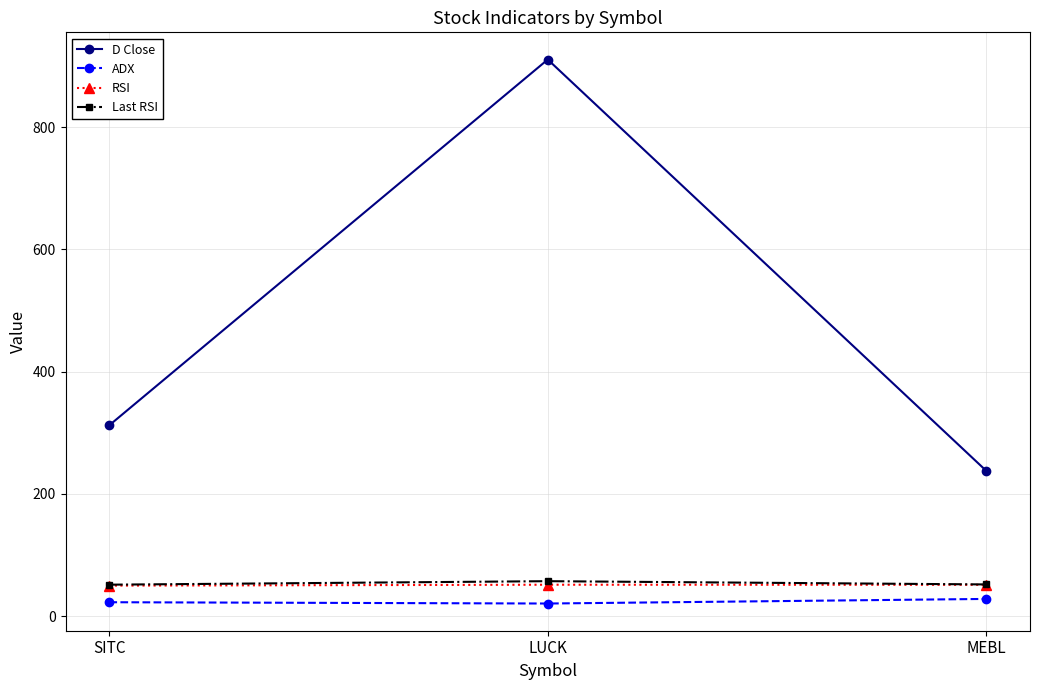

How many lines are shown in the chart?

4